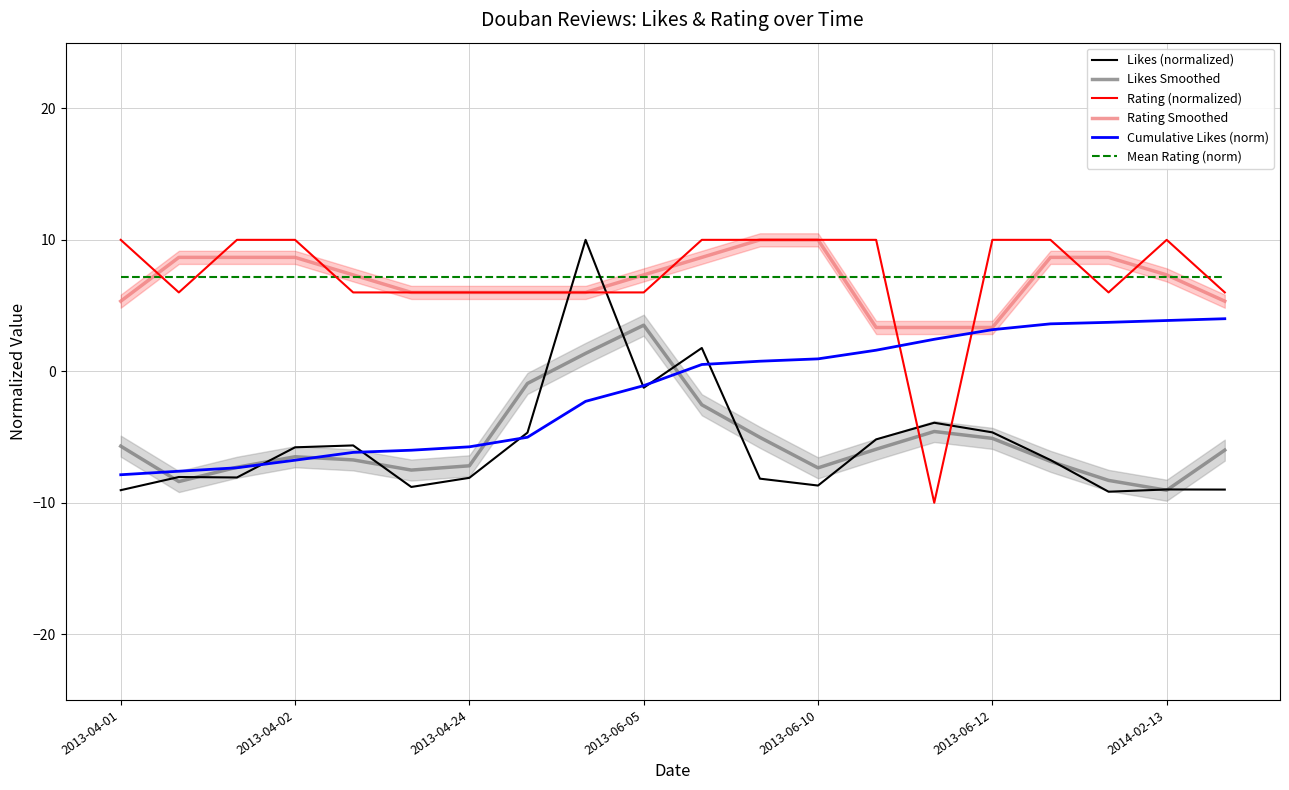

True or false: Likes Smoothed and Mean Rating (norm) intersect in this chart.

False